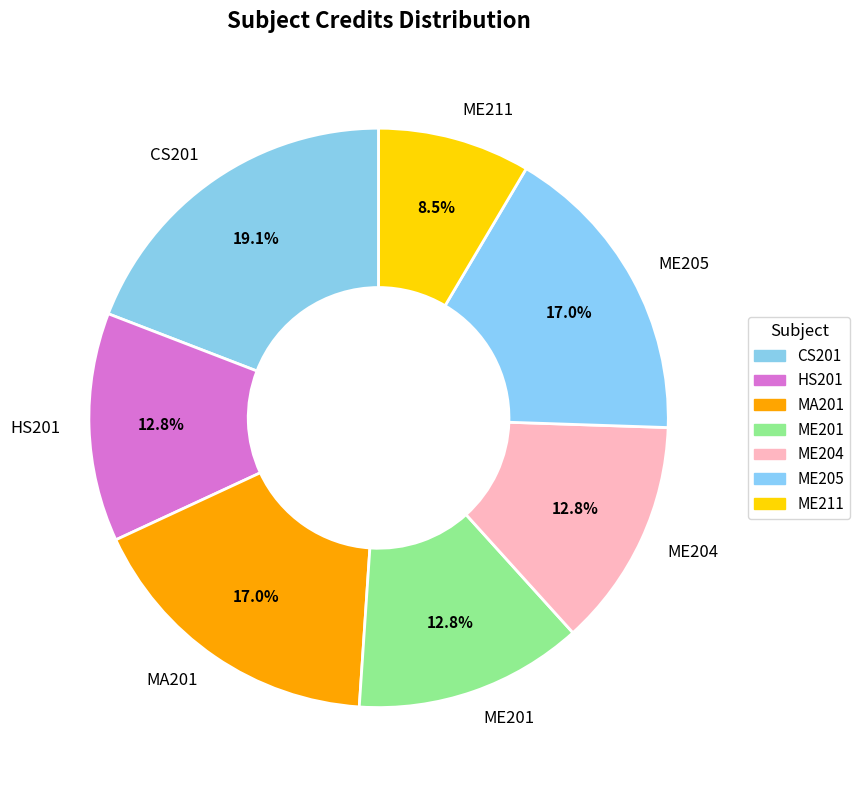

Does ME204 account for over 50% of the chart?

No